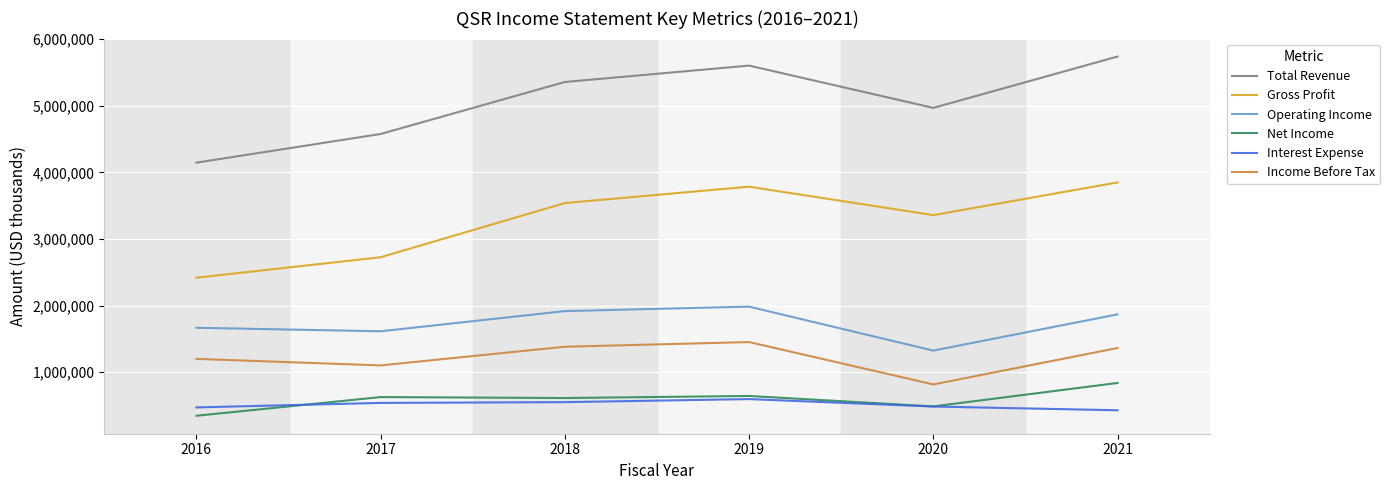

What are all the series names shown in the legend?

Total Revenue, Gross Profit, Operating Income, Net Income, Interest Expense, Income Before Tax